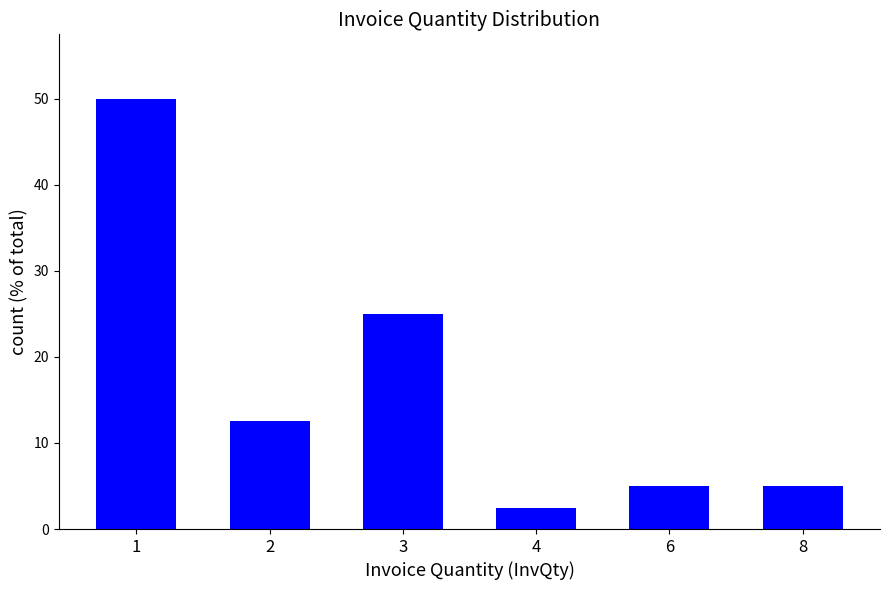

What is the value of the 5th bar from the left?

5.0